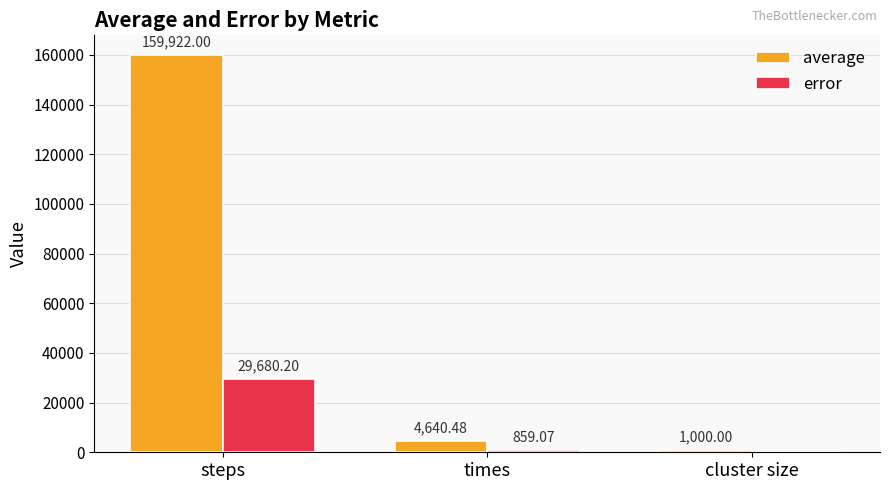

Which series changed the most between steps and cluster size?

average